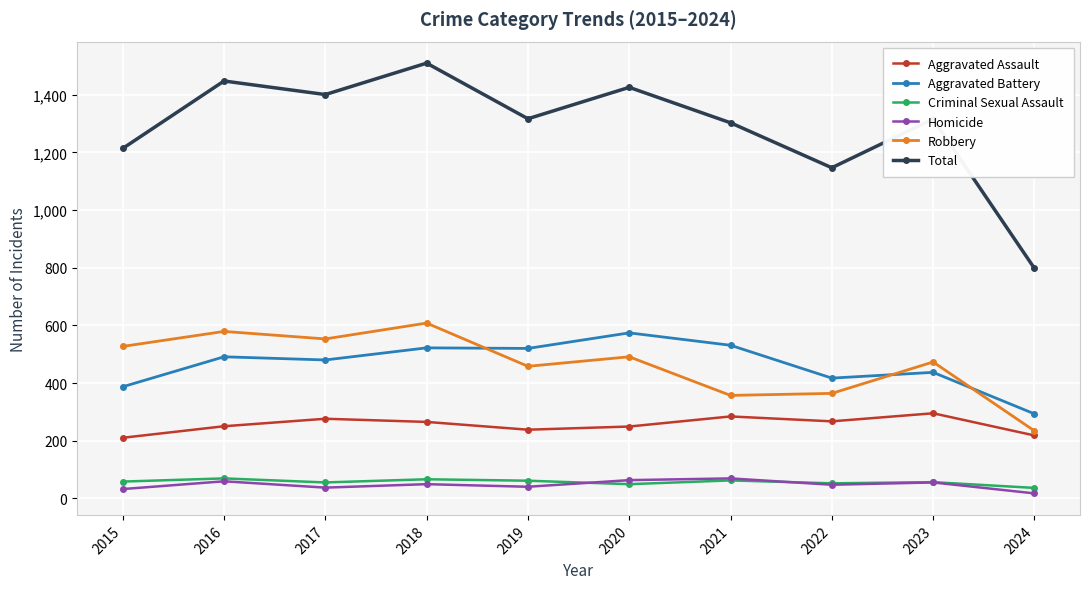

What is the spread (max minus min) of values at 2015?

1182